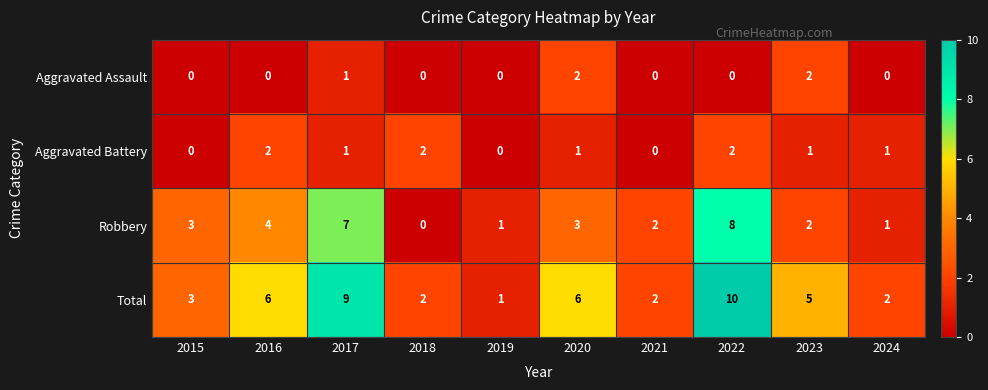

How many series are shown in this chart?

4